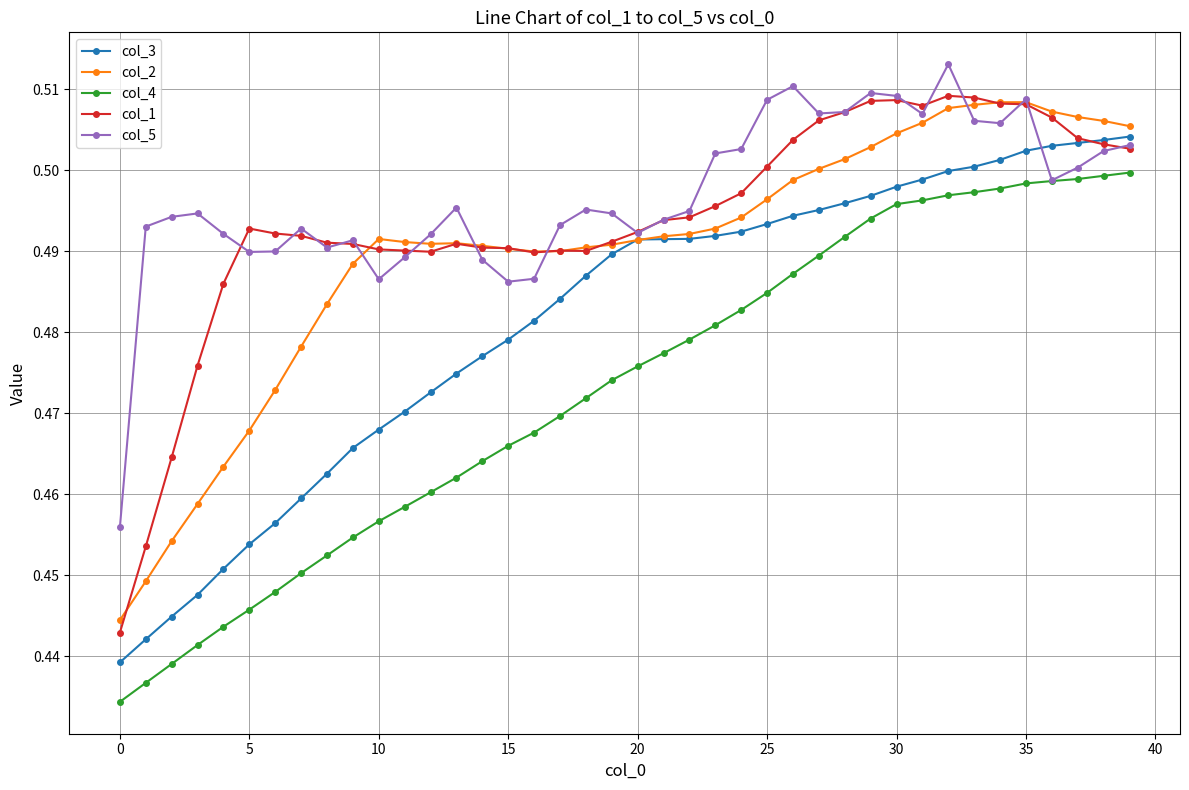

At how many categories does at least one series exceed 0?

40